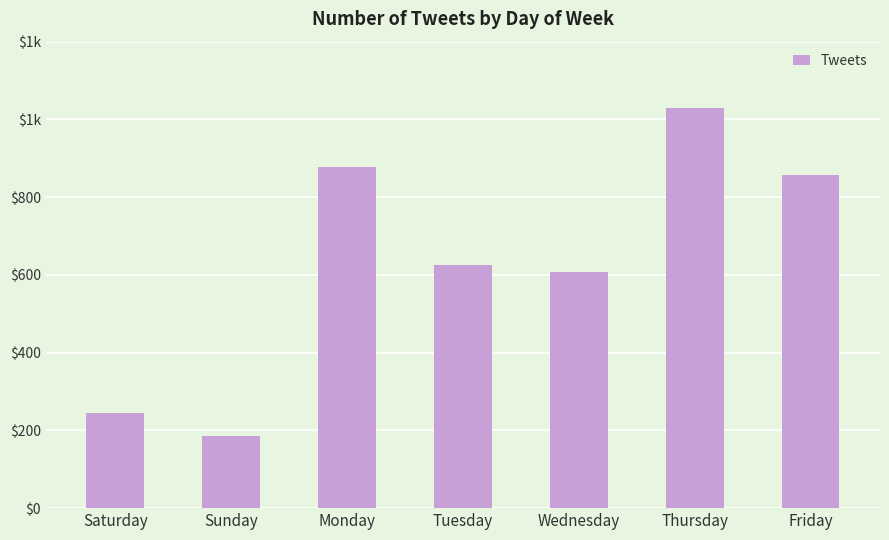

How many data points are above 625?

3